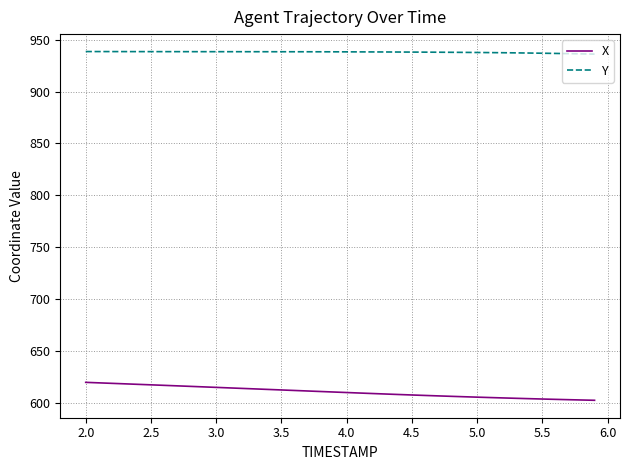

What is the minimum value shown in the chart?

602.3